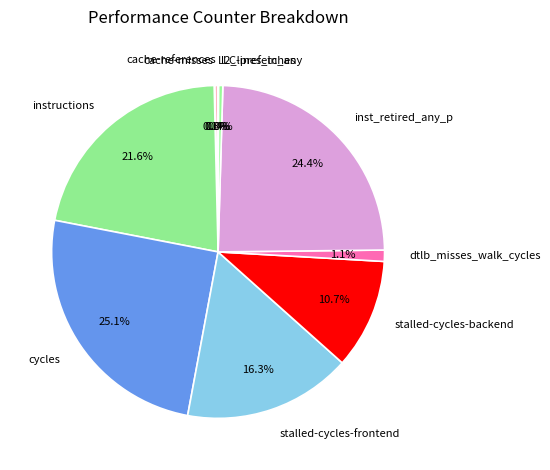

Approximately how many times larger is the value at instructions compared to stalled-cycles-frontend?

1.3